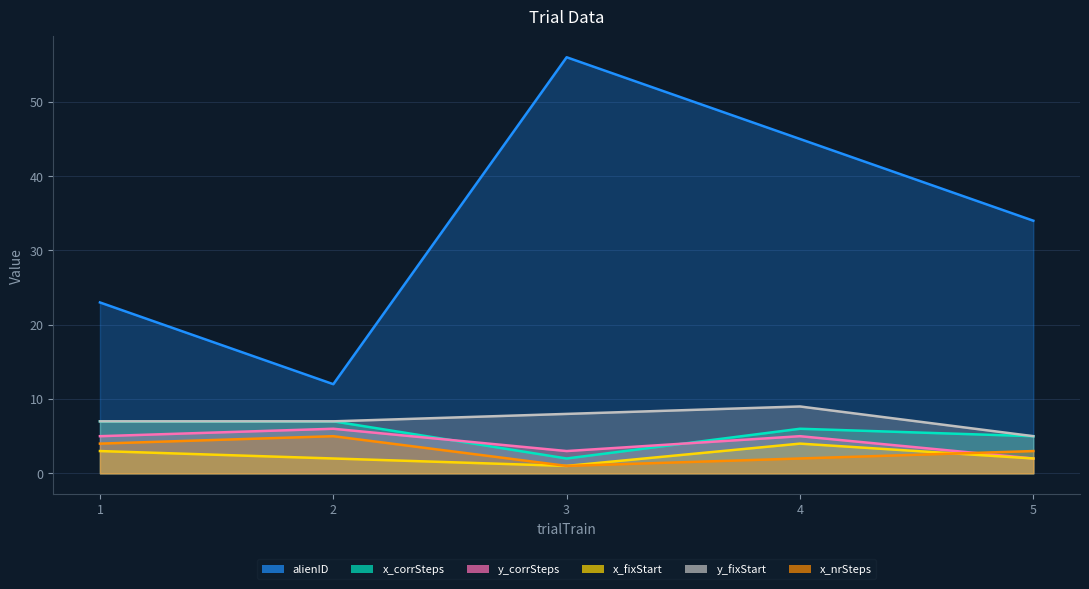

Does the chart display data point markers on the line(s)?

No